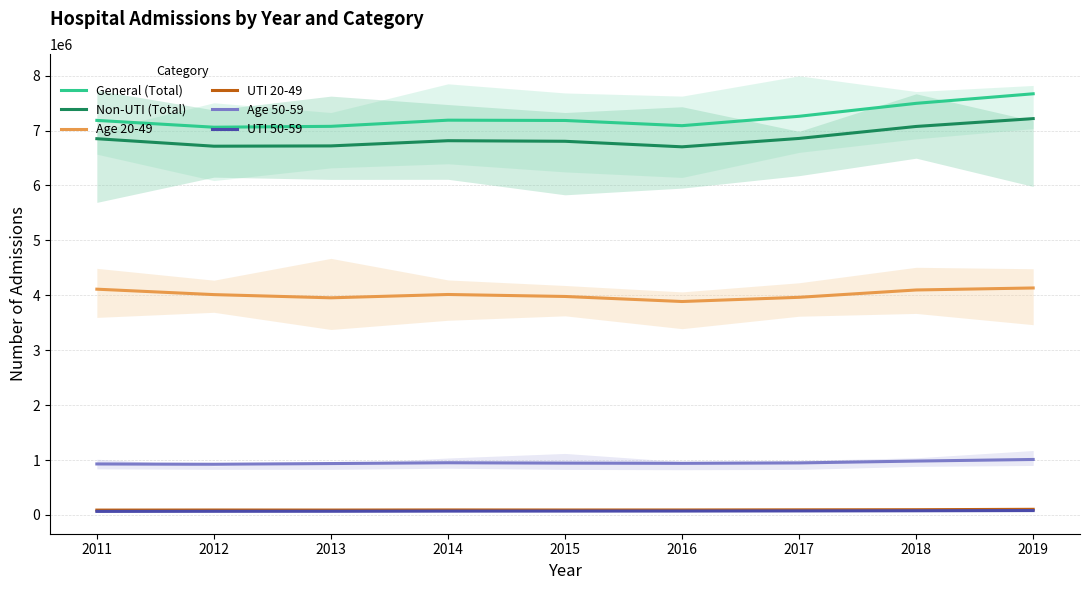

At which label does Age 50-59 reach its minimum?

2012